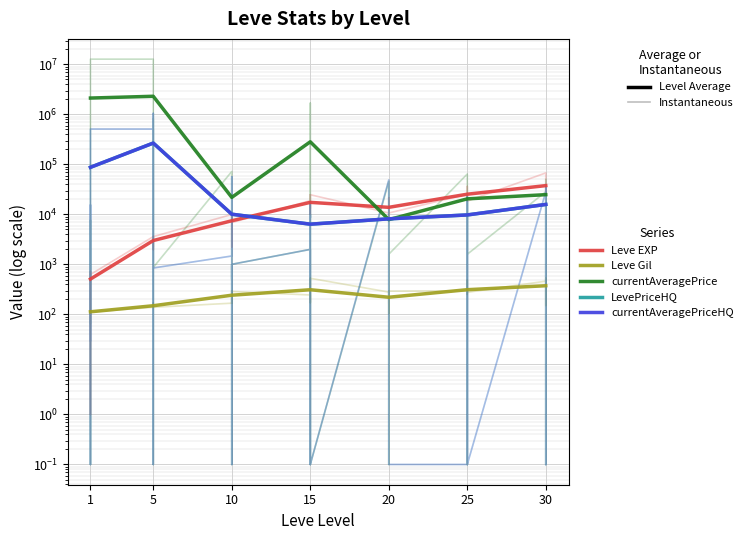

What is the difference between the maximum and minimum values in the currentAveragePrice series?

2301175.4